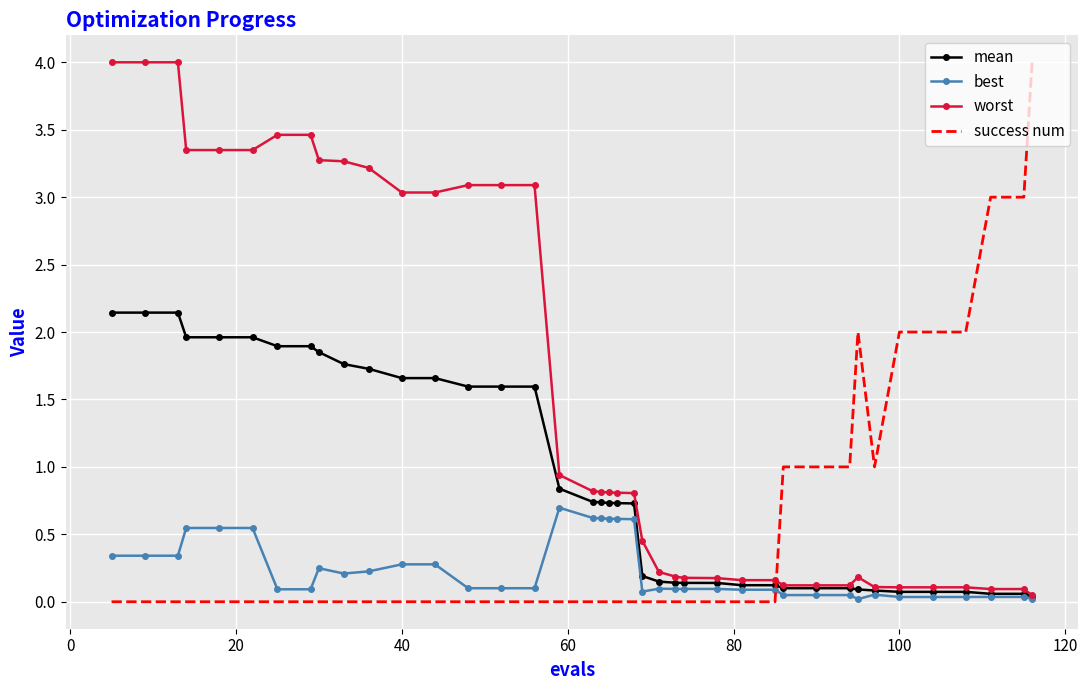

How many times do success num and mean cross each other?

1